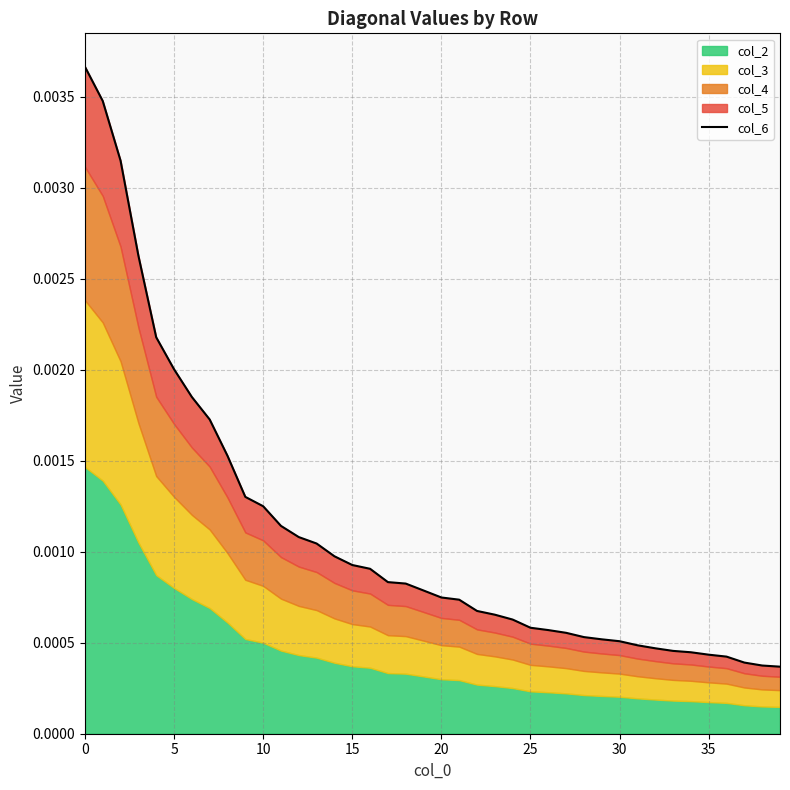

Count the values in the range 0 to 1.

40